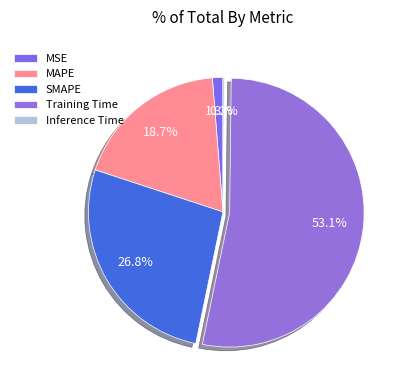

What percentage do SMAPE and Inference Time together represent?

27.0%